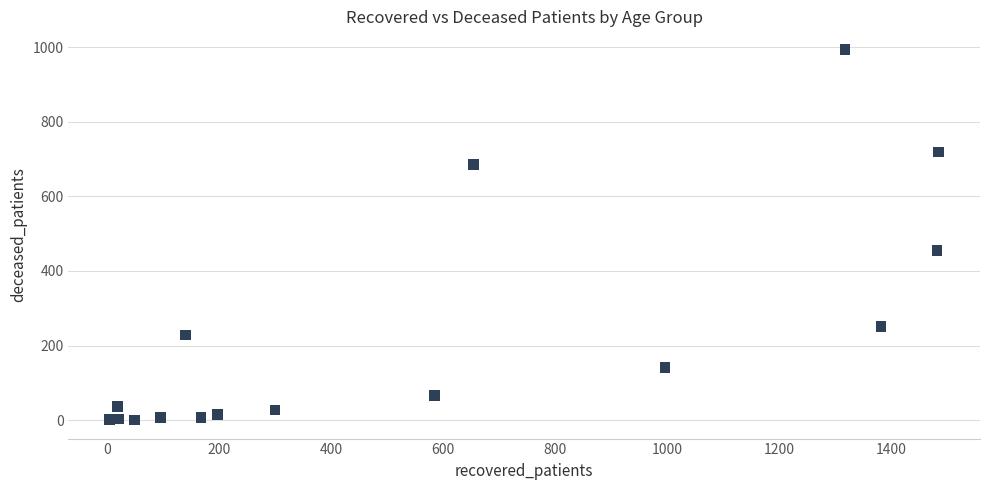

What Y value in the scatter plot is closest to 496?

454